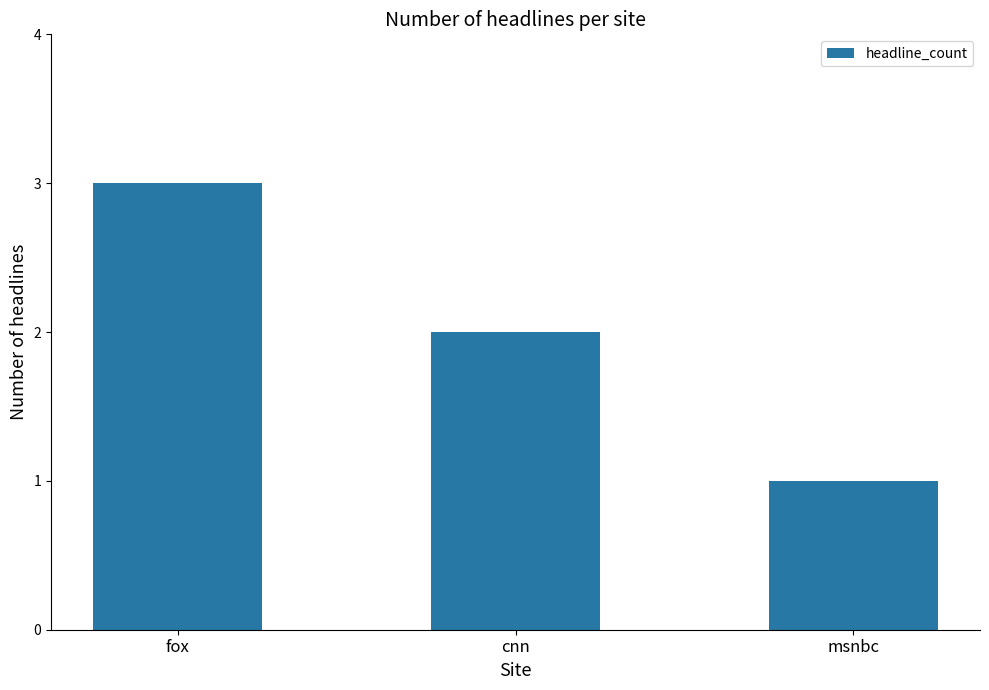

What is the maximum value shown in the chart?

3